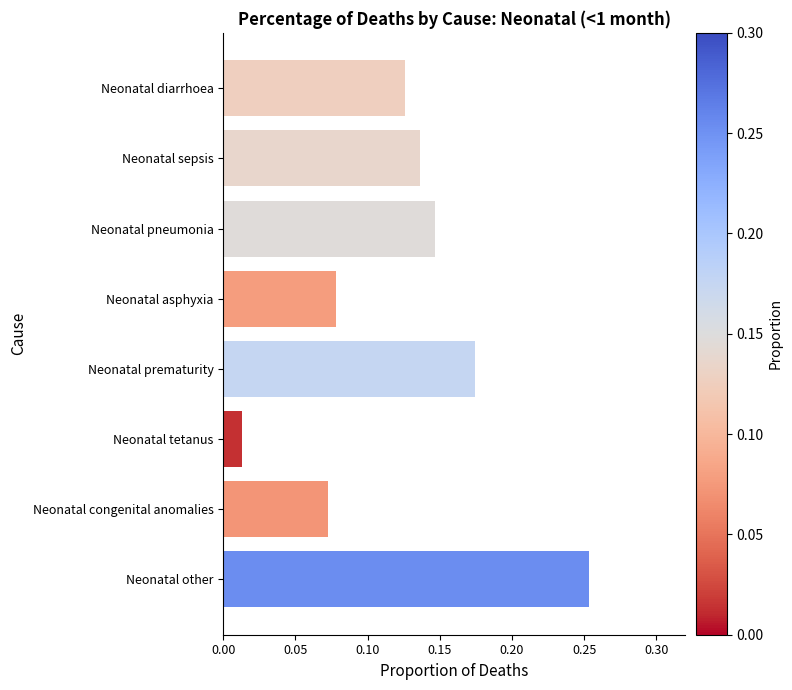

What position from the bottom is Neonatal sepsis?

7